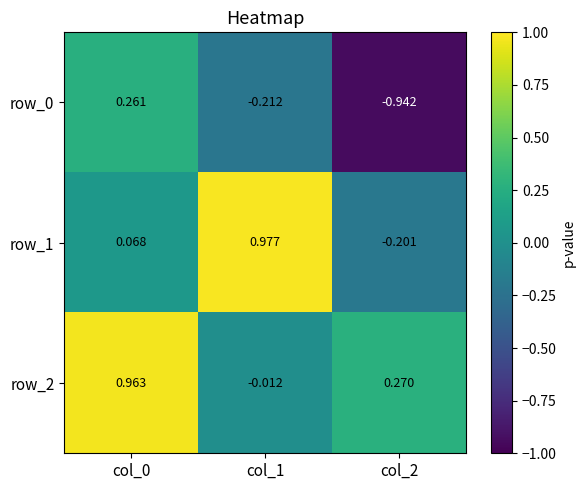

The value of row_2 at col_0 is 0.3. True or false?

False